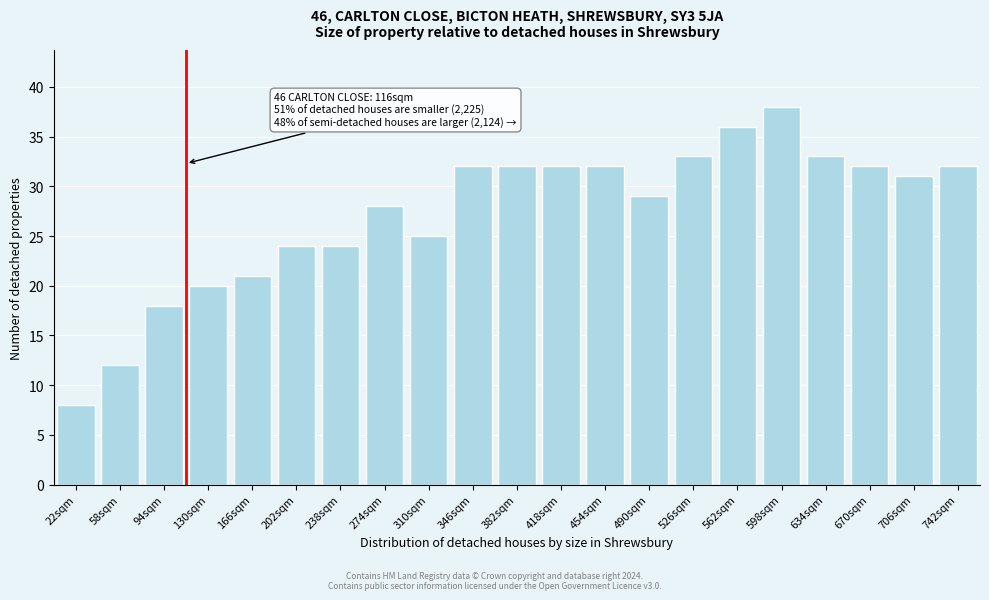

Reading left to right, transcribe all the data shown in this chart.

8	12	18	20	21	24	24	28	25	32	32	32	32	29	33	36	38	33	32	31	32